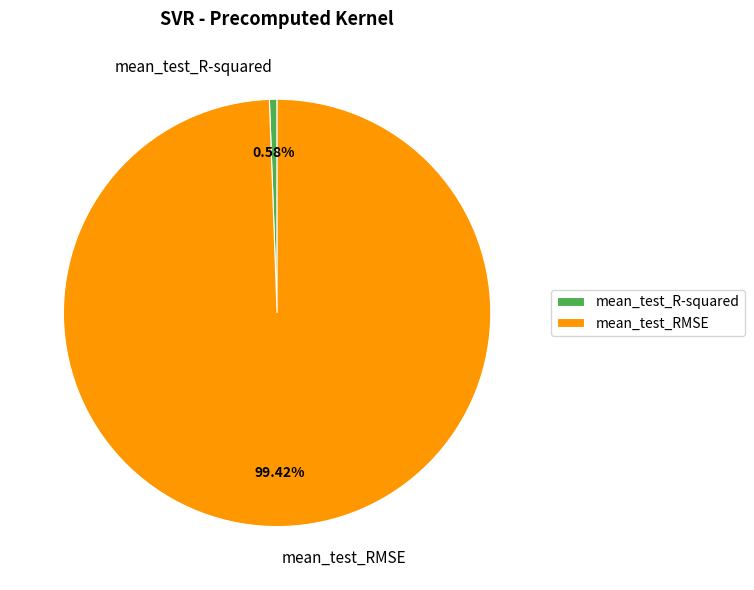

Rank the categories by value from highest to lowest.

mean_test_RMSE, mean_test_R-squared